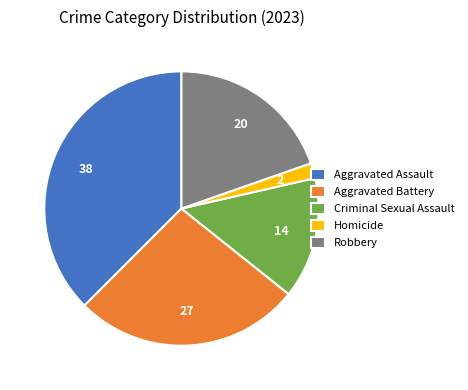

Rank the categories by value from highest to lowest.

Aggravated Assault, Aggravated Battery, Robbery, Criminal Sexual Assault, Homicide